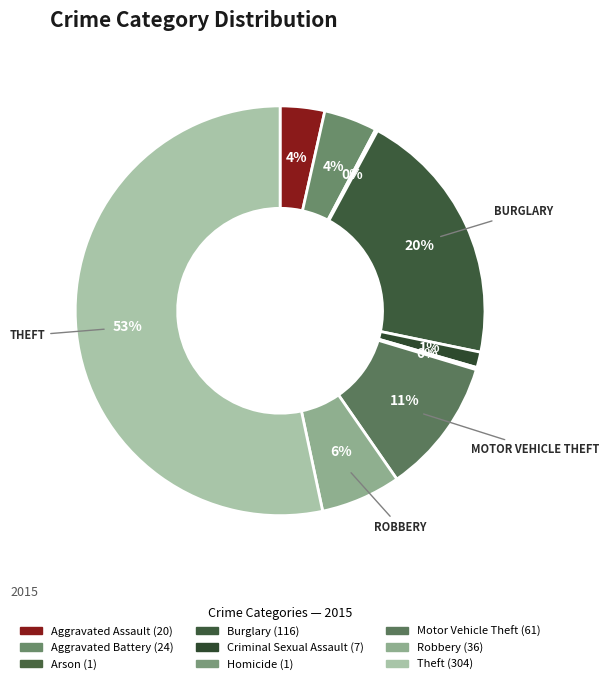

Do Arson and Theft together represent more than half of the pie?

Yes